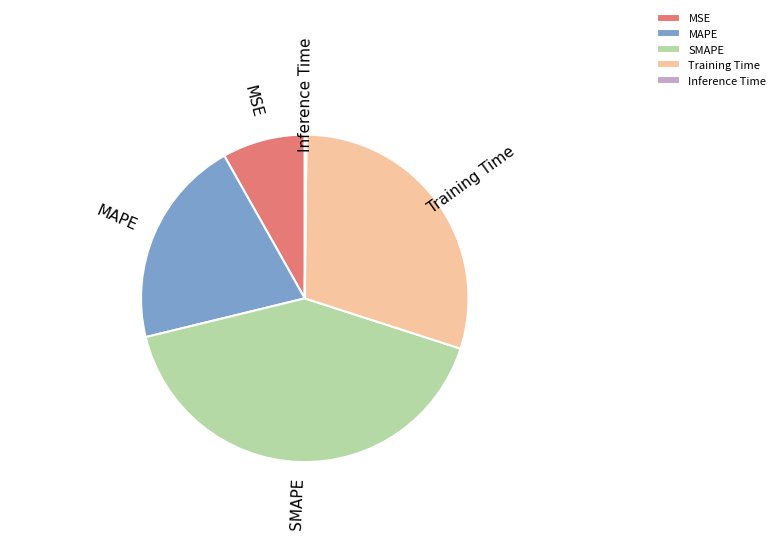

Which category has the biggest portion of the pie?

SMAPE